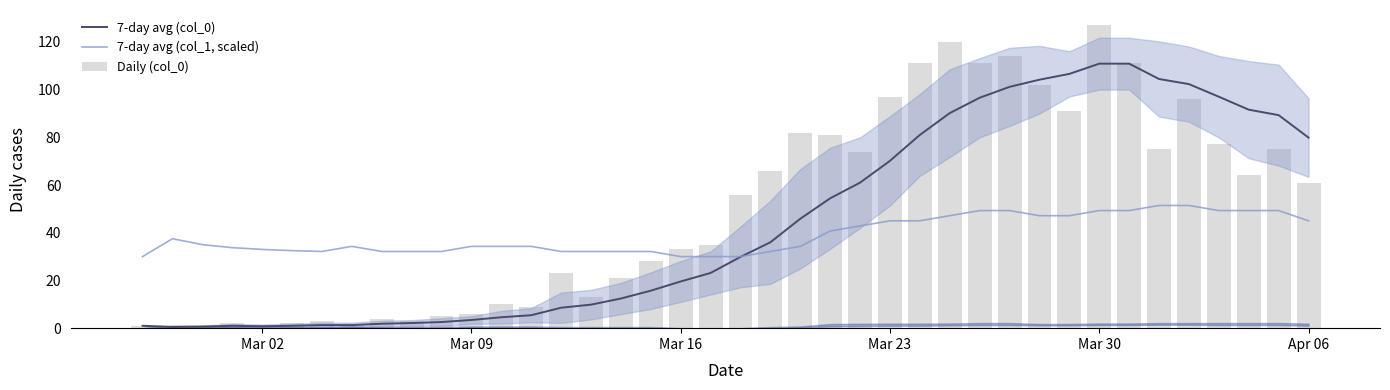

Rank the series by their maximum value, from lowest to highest.

7-day avg (col_1, scaled), 7-day avg (col_0), Daily (col_0)